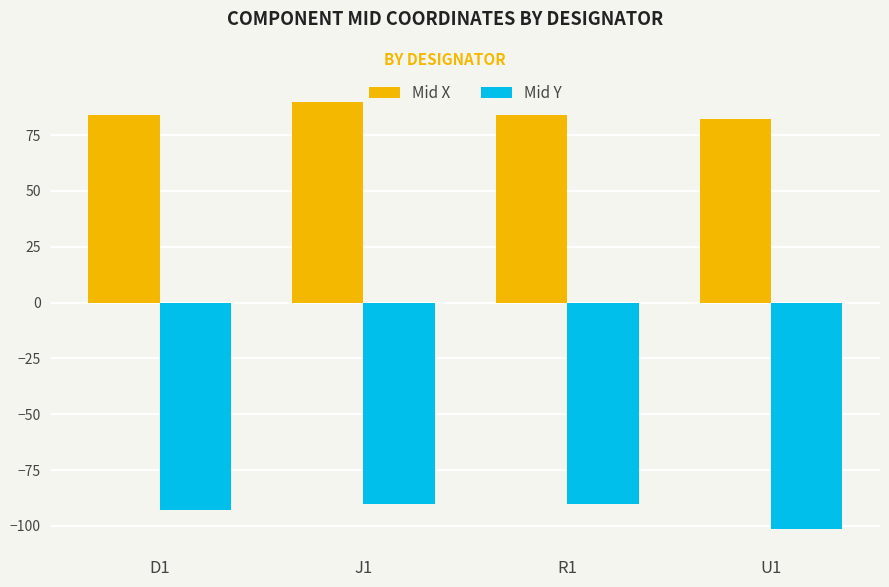

What is the minimum value for Mid Y?

-101.3